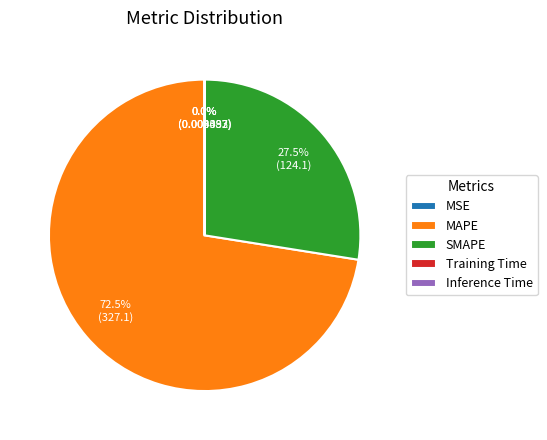

What is the largest slice in the pie chart?

MAPE